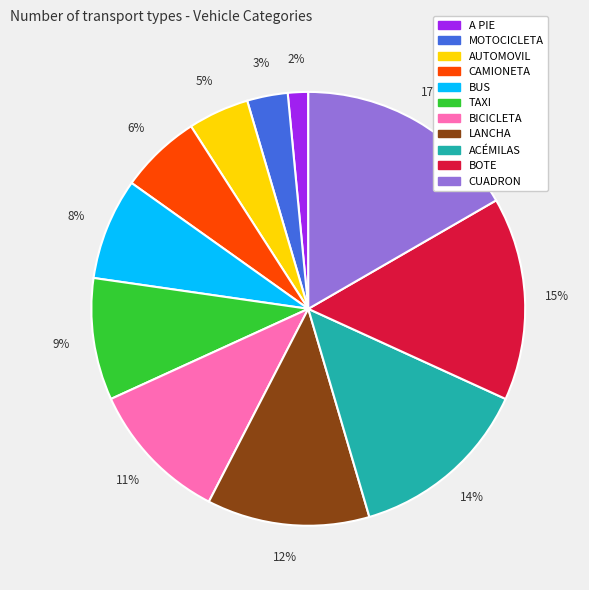

To the nearest percent, what portion does AUTOMOVIL represent?

5%